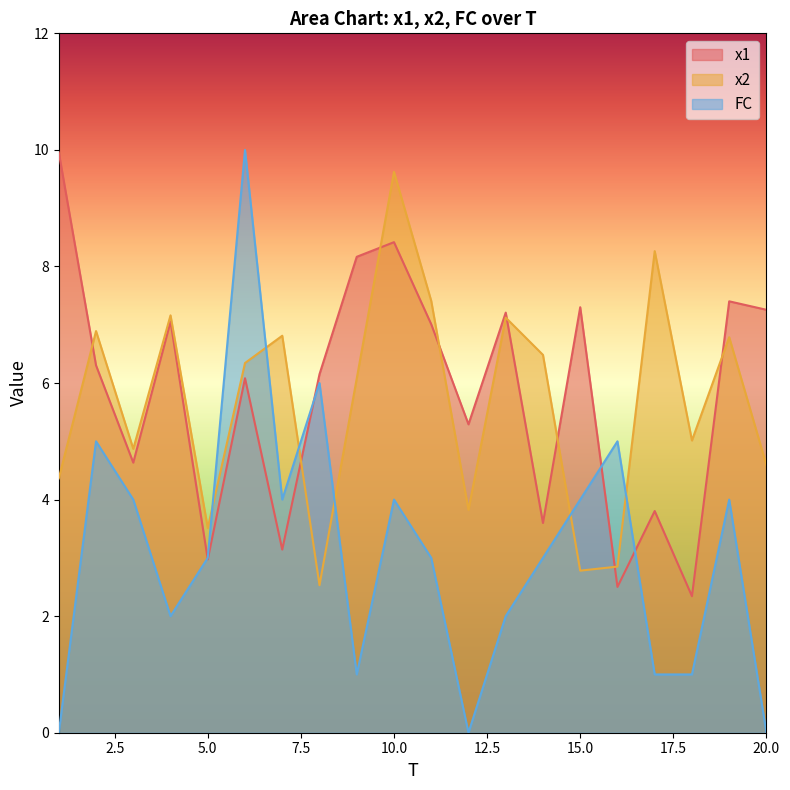

What value does the x2 series have at 17?

8.3